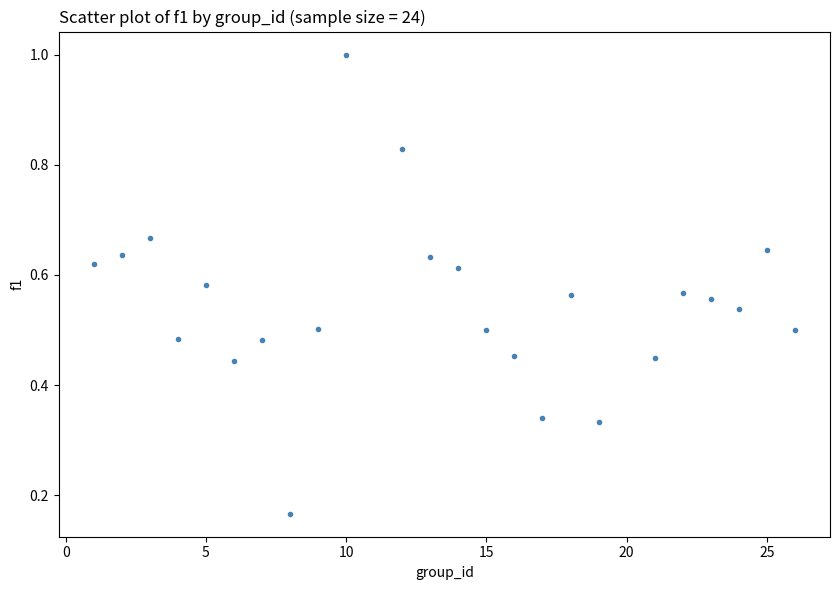

What is the range of X values (max minus min)?

25.0